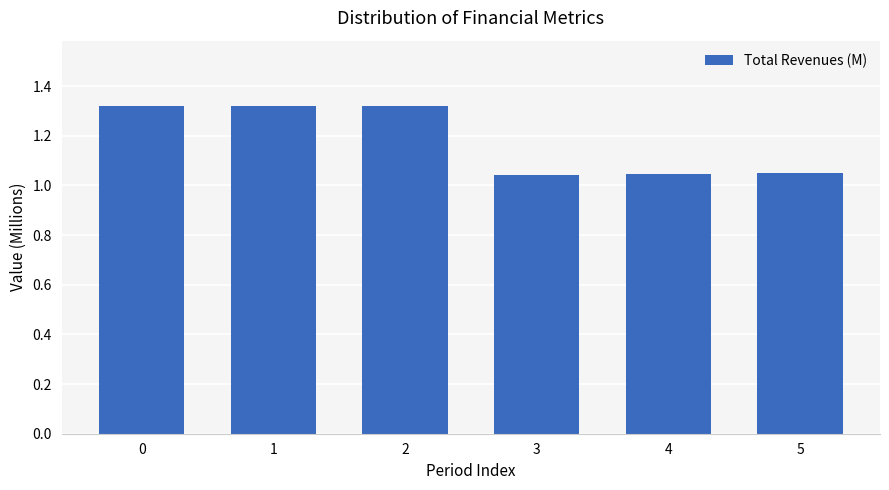

What is the sum of all values?

7.1